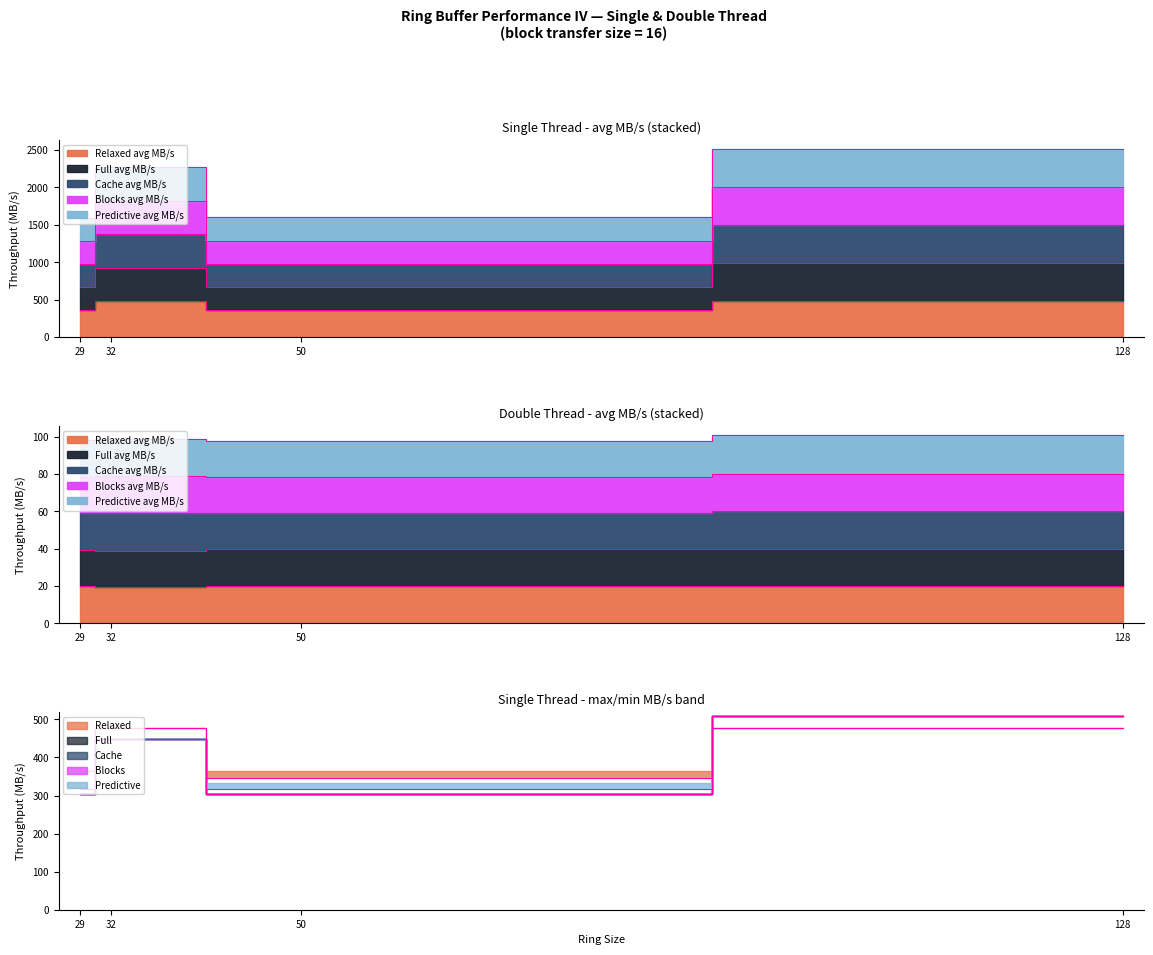

Where is Cache avg MB/s nearest to the value 406?

32